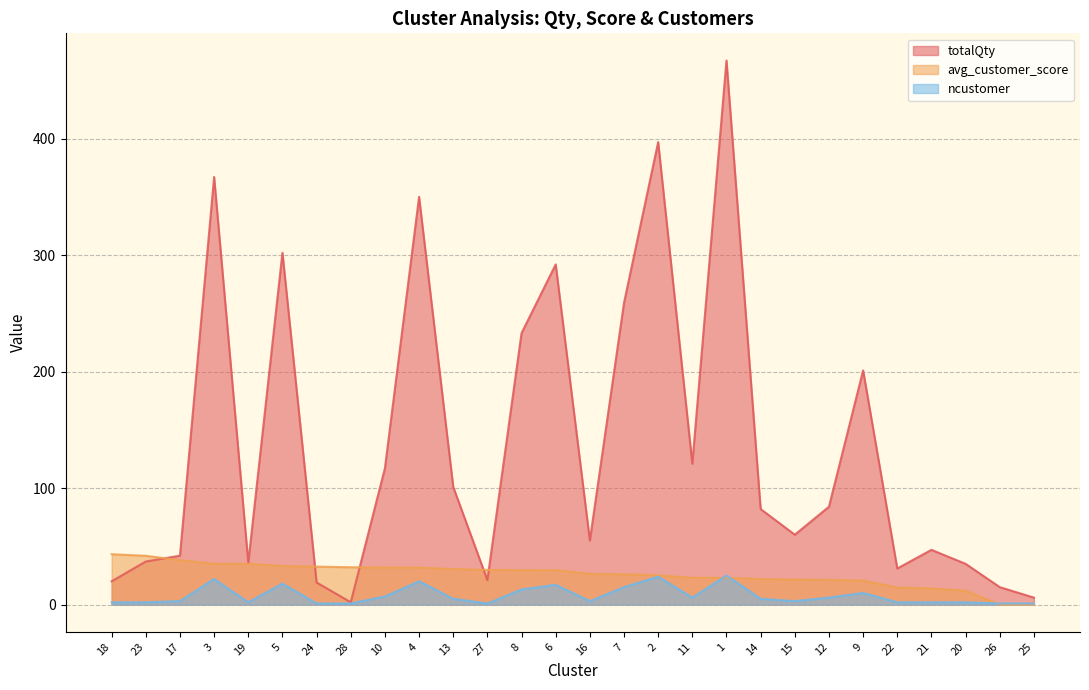

Reading right to left, transcribe all the data shown in this chart.

totalQty: 6.0	15.0	35.0	47.0	31.0	201.0	84.0	60.0	82.0	467.0	121.0	397.0	259.0	55.0	292.0	233.0	21.0	101.0	350.0	117.0	2.0	19.0	302.0	36.0	367.0	42.0	37.0	20.0
avg_customer_score: 0.0	0.0	12.0	13.8	14.6	20.6	21.2	21.6	21.9	23.0	23.0	25.2	26.0	26.4	29.6	29.6	29.8	30.5	31.8	31.9	32.1	32.6	33.1	35.0	35.1	38.1	41.9	43.2
ncustomer: 1.0	1.0	2.0	2.0	2.0	10.0	6.0	3.0	5.0	25.0	6.0	24.0	15.0	3.0	17.0	13.0	1.0	5.0	20.0	7.0	1.0	1.0	18.0	2.0	22.0	3.0	2.0	2.0